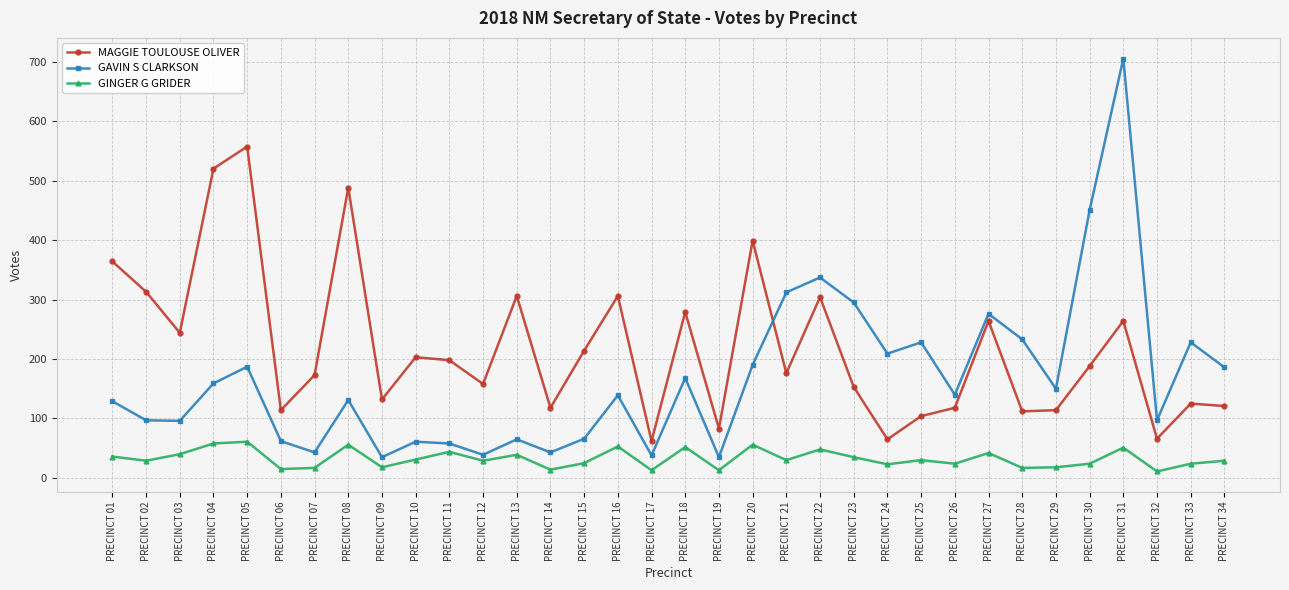

The GAVIN S CLARKSON series shows 158 at PRECINCT 23. True or false?

False